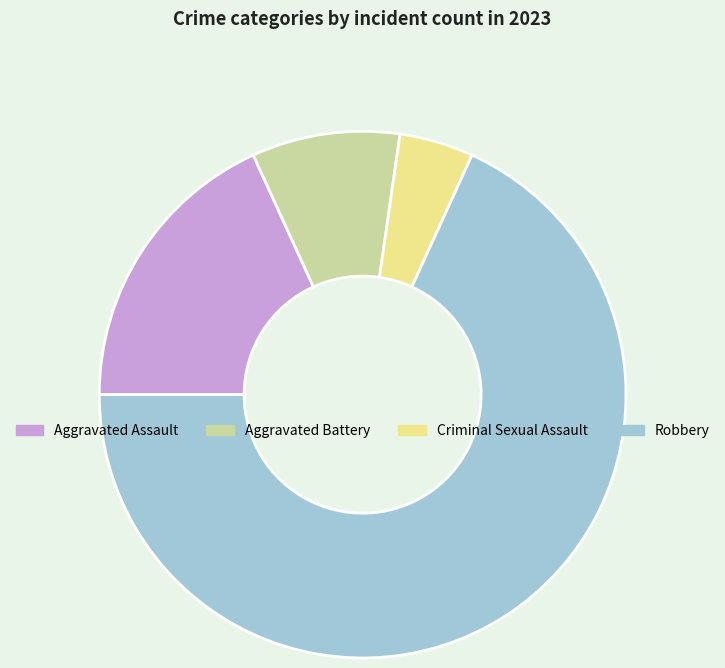

Which has a higher value, Robbery or Aggravated Battery?

Robbery